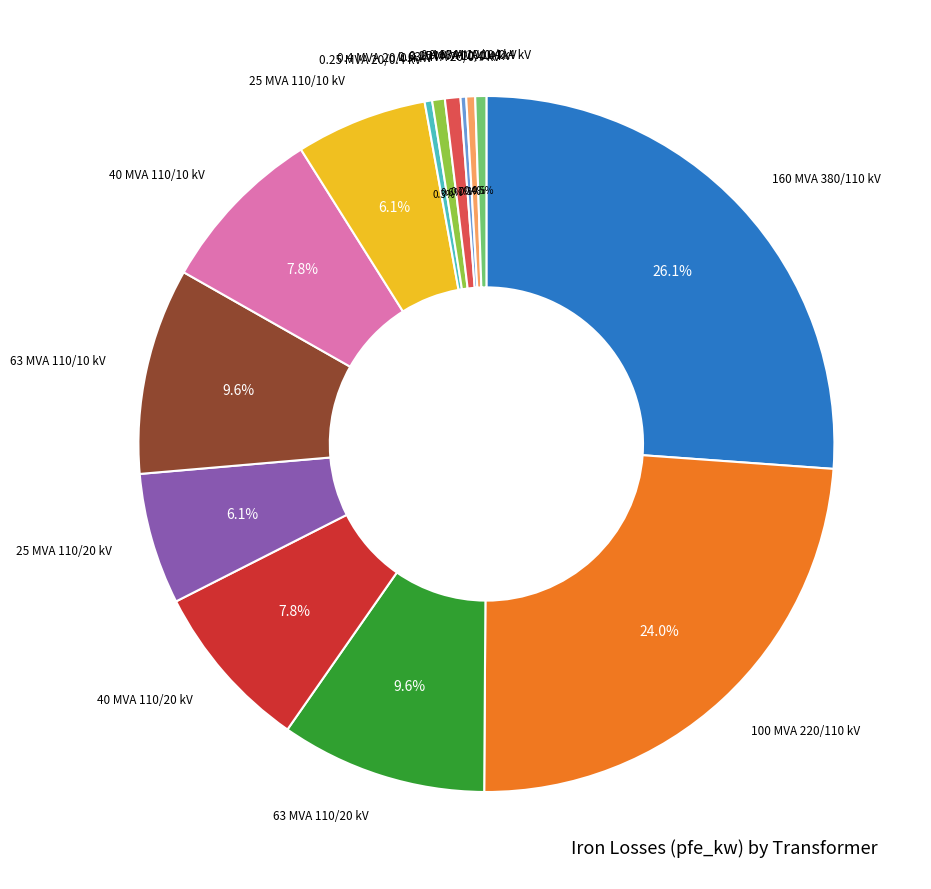

Does any single category account for the majority?

No